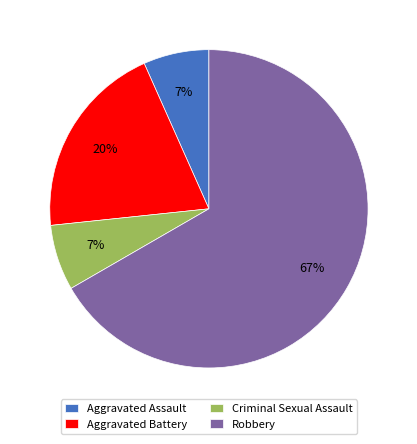

To the nearest percent, what portion does Aggravated Battery represent?

20%